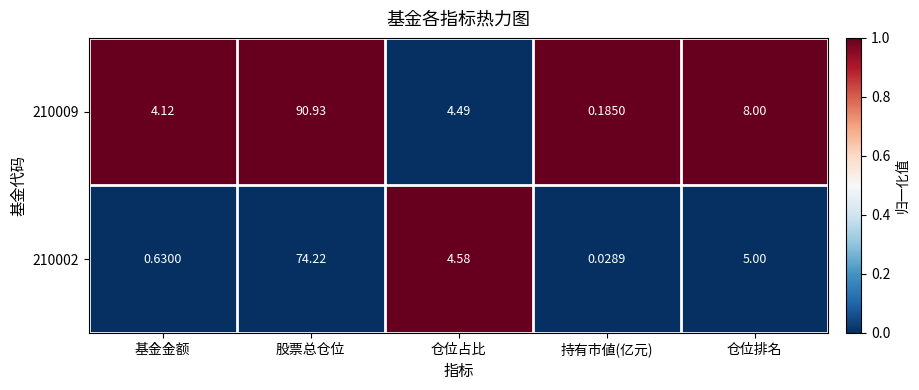

Rank the series at 仓位排名 from highest to lowest value.

210009, 210002